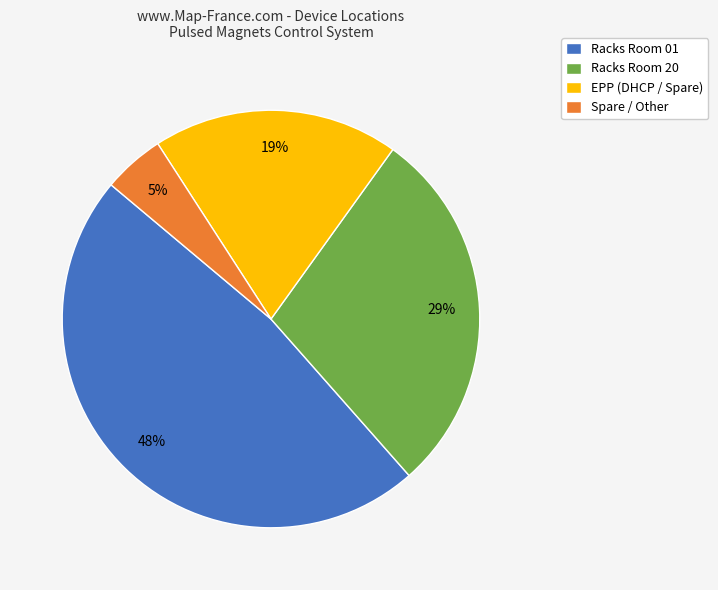

Is there a majority slice in this chart?

No